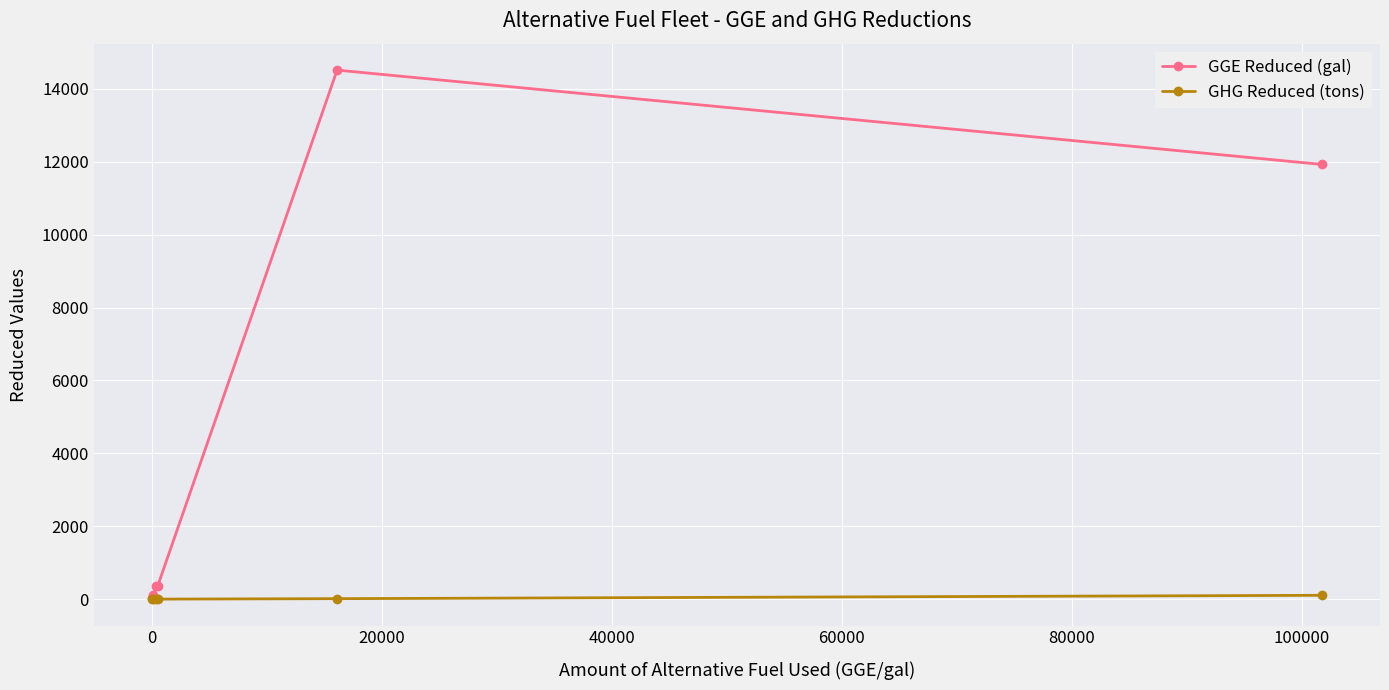

In GGE Reduced (gal), how many points are higher than both neighbors (excluding endpoints)?

2